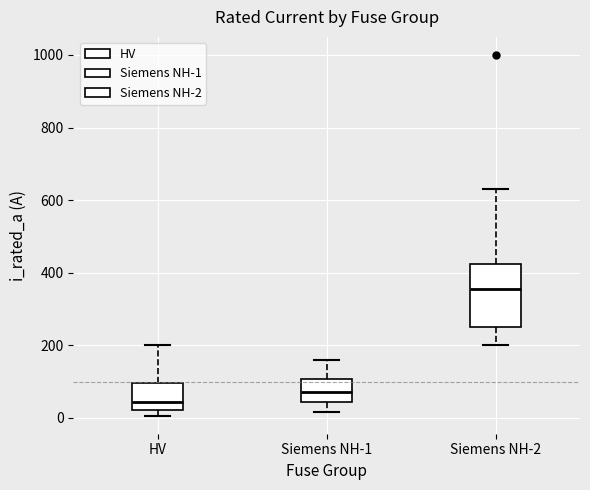

Which box is the tallest, from its lower edge to its upper edge?

Siemens NH-2